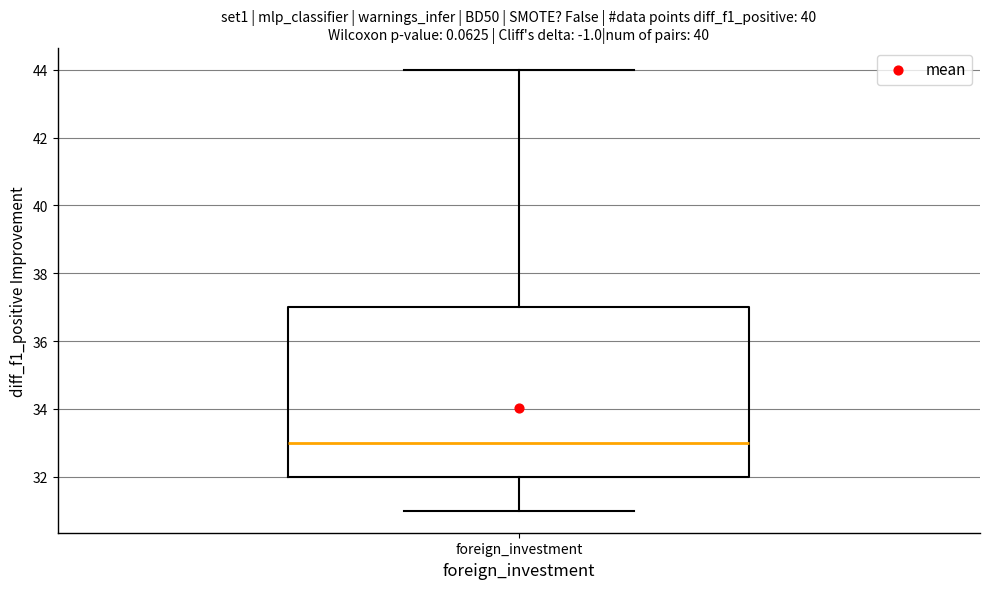

Read this box plot against the y-axis: the position of the median line, the range covered by the box, and the ends of both whiskers. The values are not printed on the chart, so give them approximately, as read against the axis.

median 33, box 32 to 37, whiskers 31 to 44